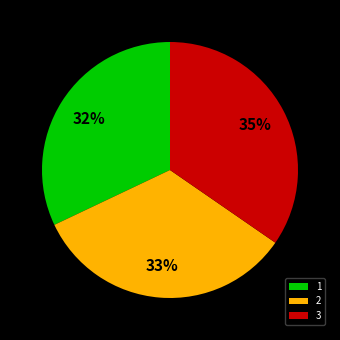

True or false: 1 accounts for 32% of the total.

True